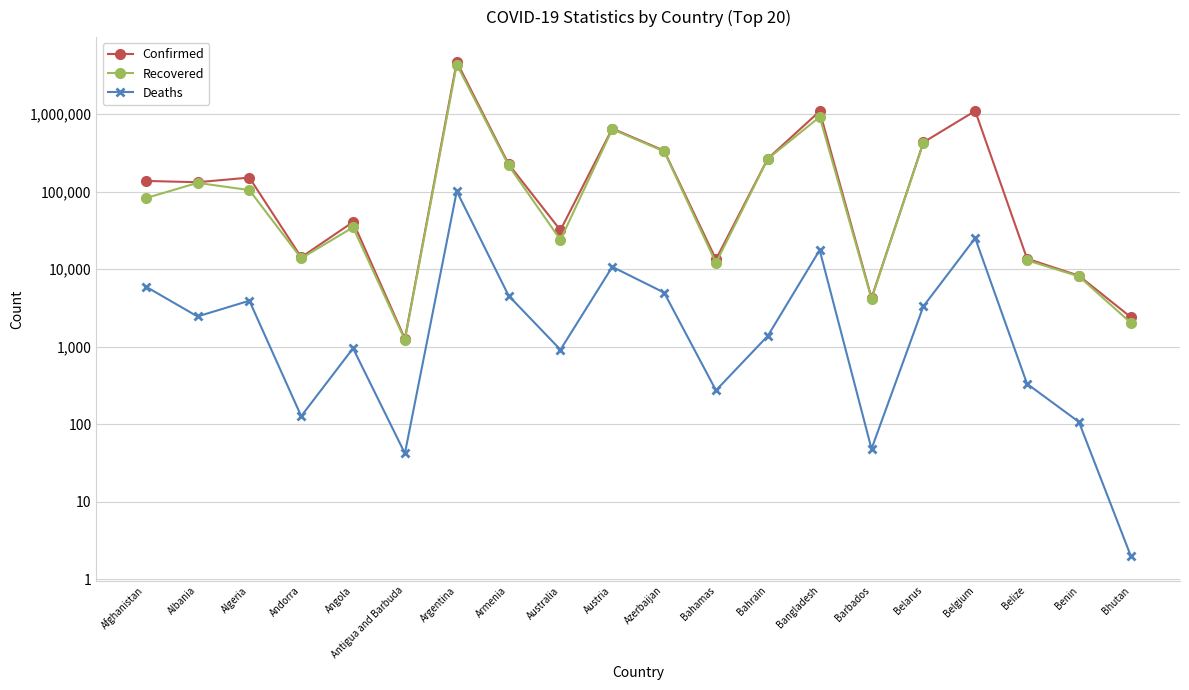

What are all the series names shown in the legend?

Confirmed, Recovered, Deaths